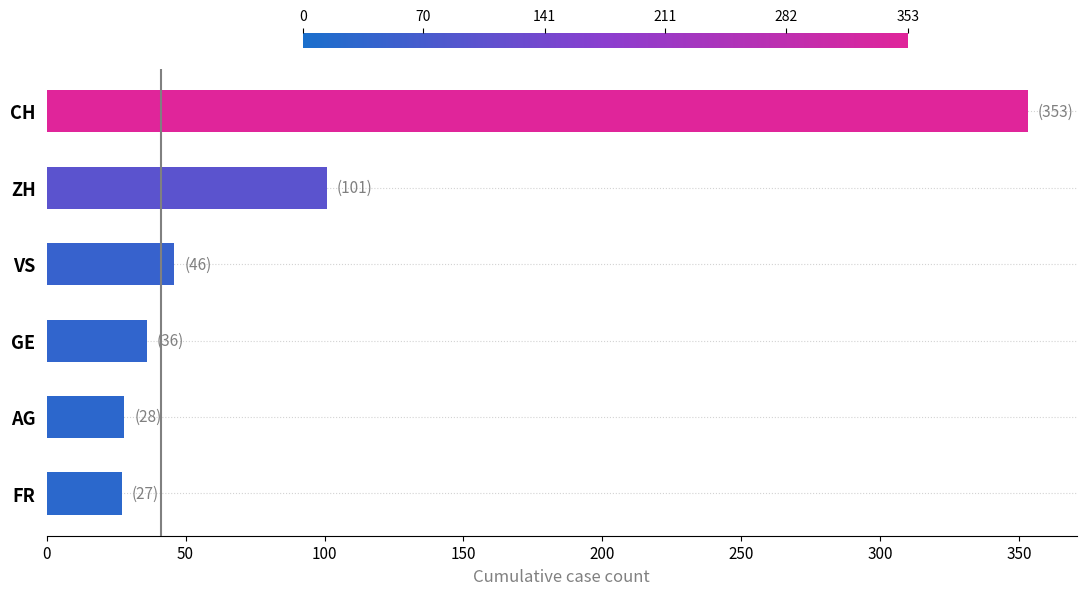

What is the maximum value shown in the chart?

353